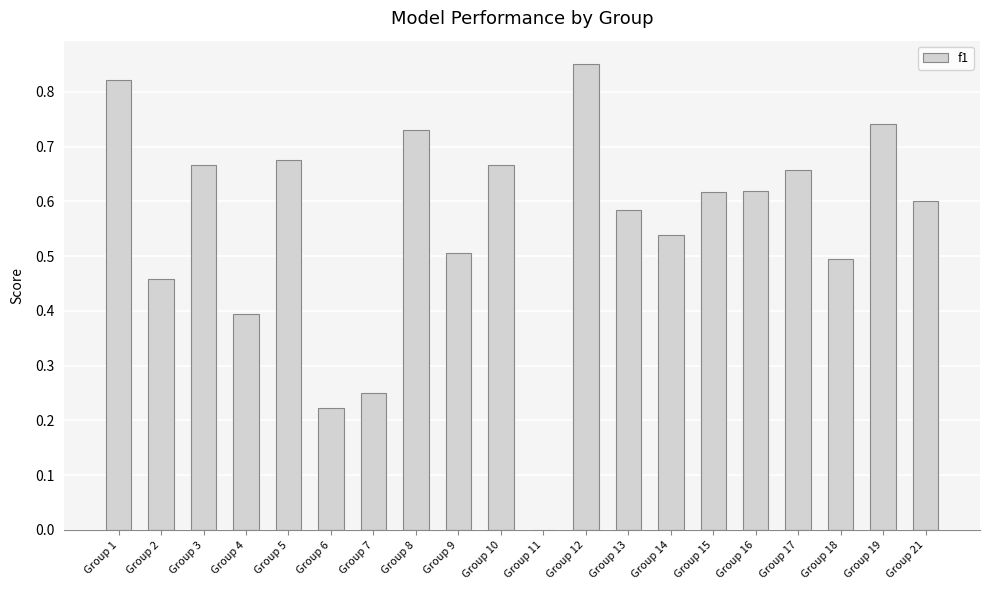

What is the sum of all values?

11.1